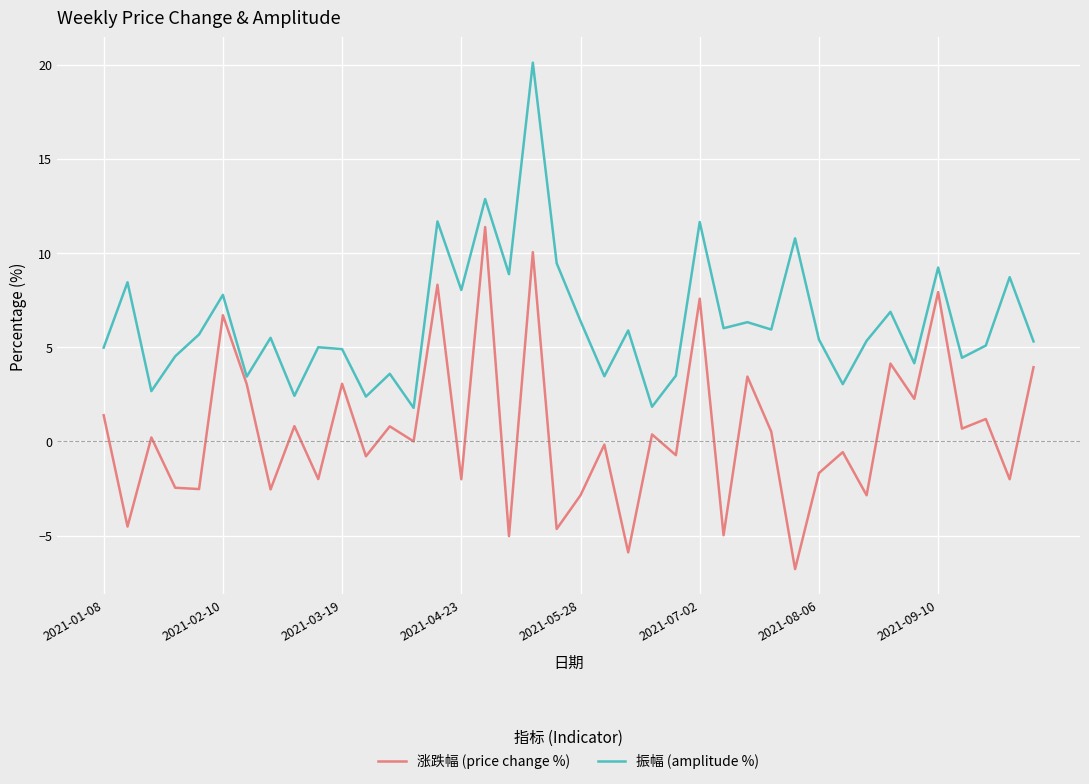

Which series has the largest total across all categories?

振幅 (amplitude %)